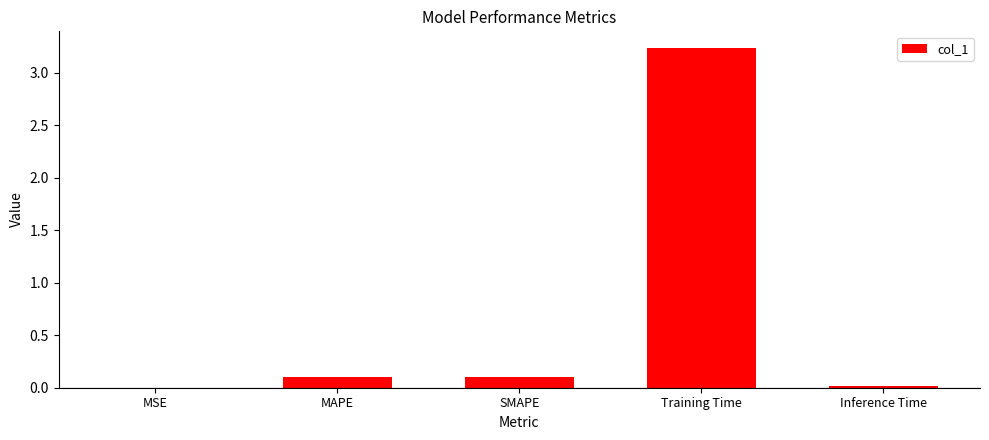

What is the sum of all values?

3.4